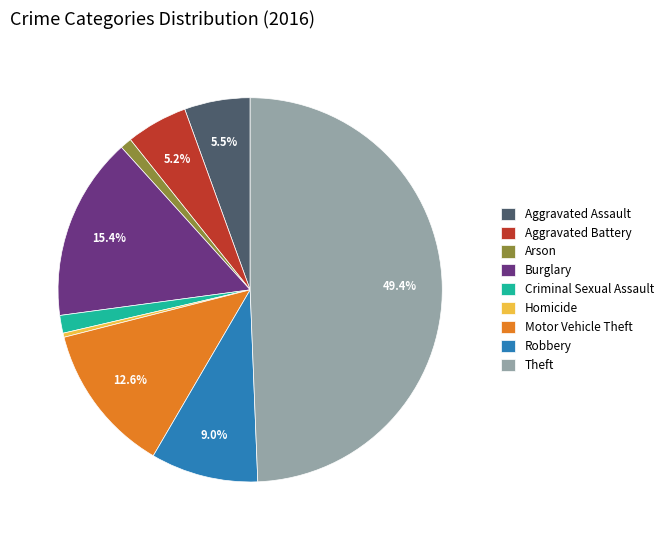

Count the number of slices in the pie.

9